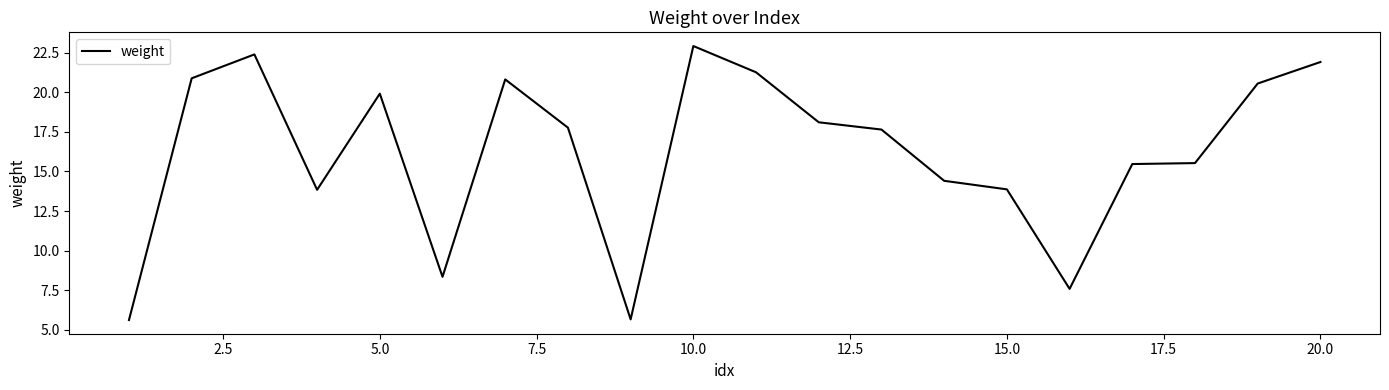

What is the sum of all values?

324.5